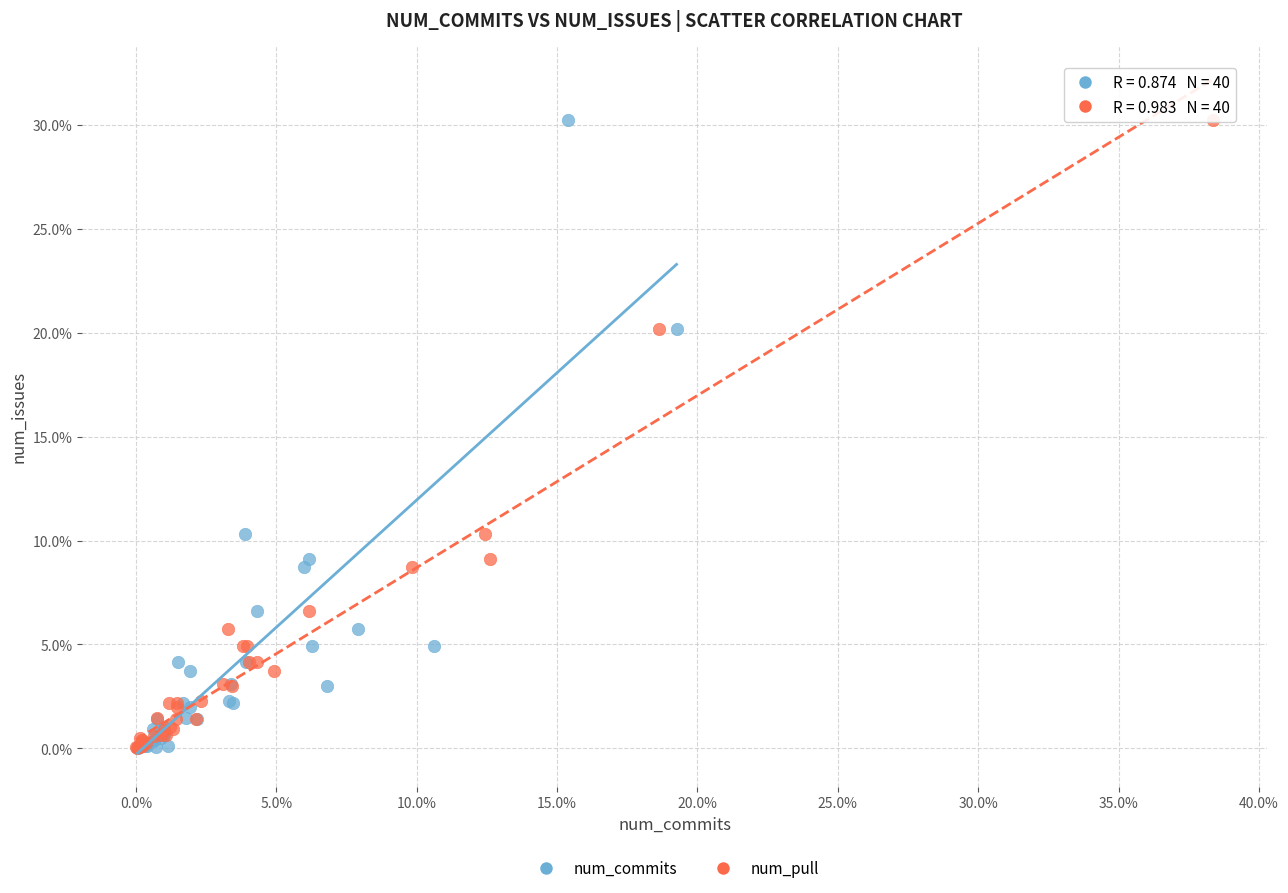

What are all the series names shown in the legend?

num_commits, num_pull